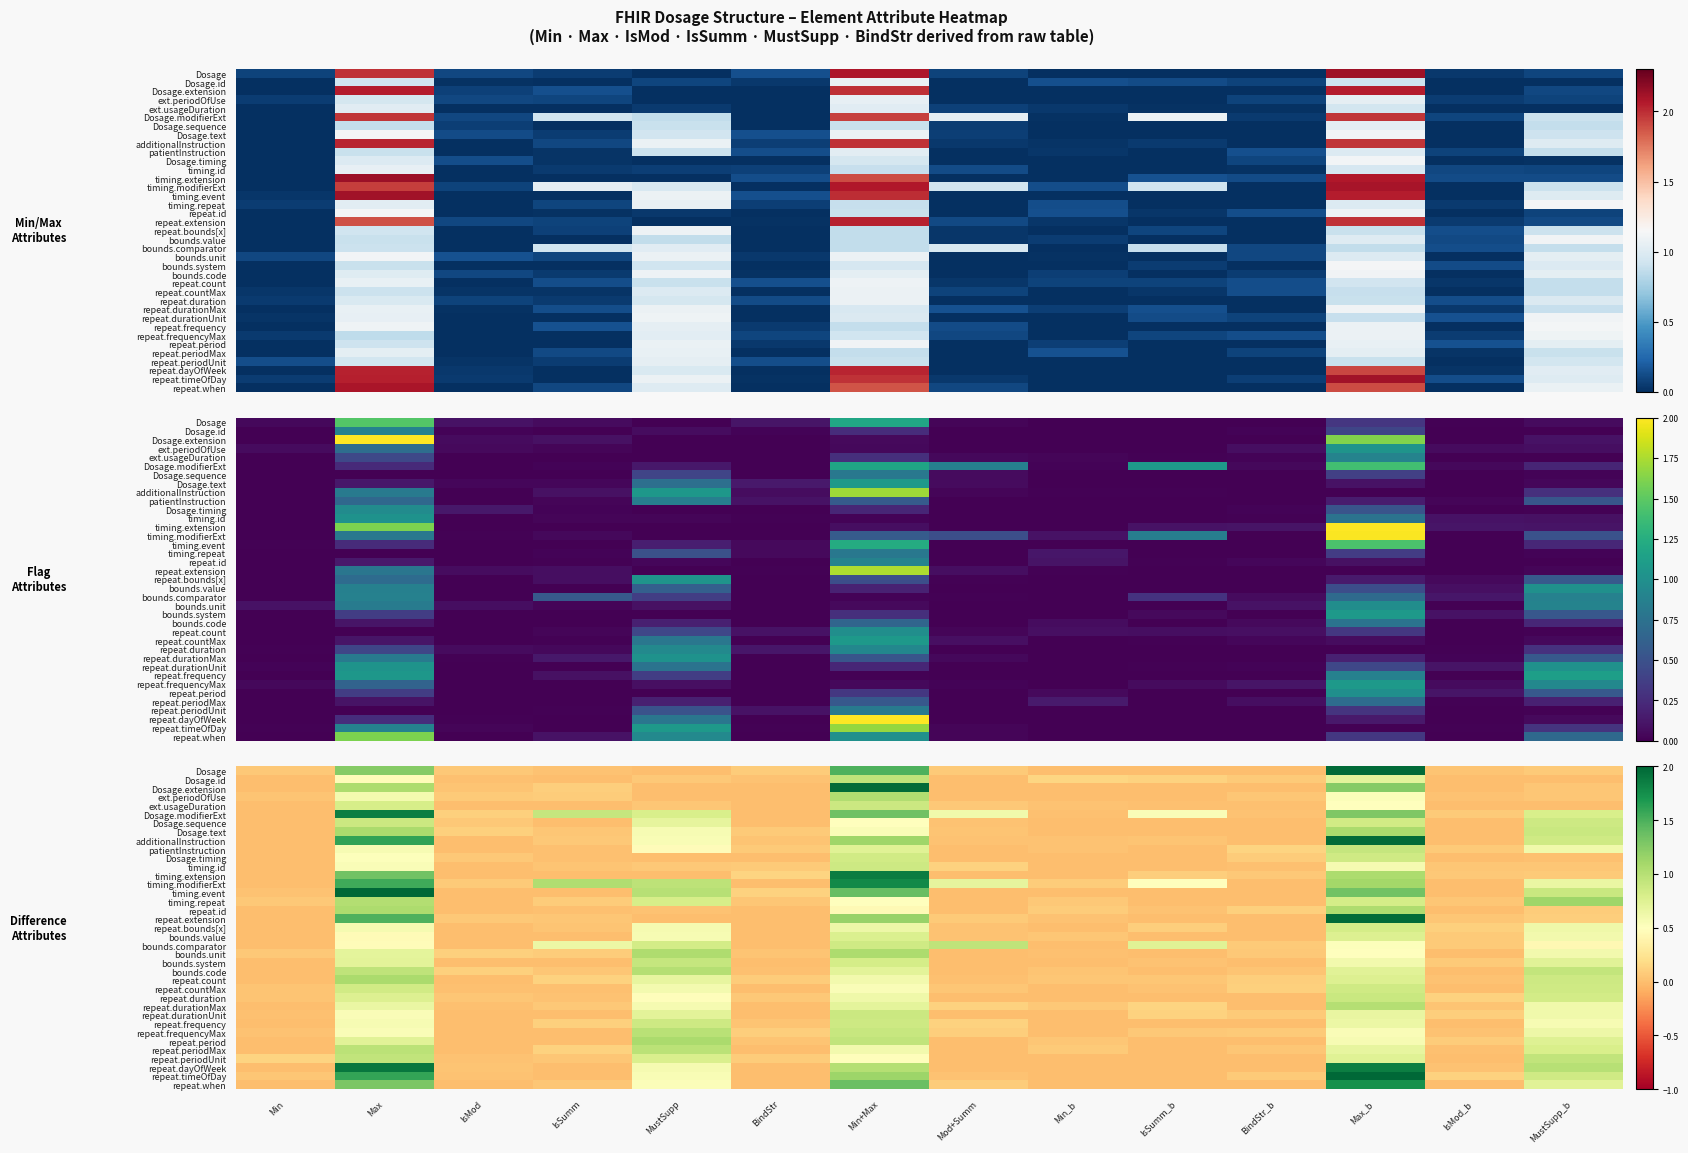

Is the value of repeat.when at IsSumm greater than the value of timing.repeat at MustSupp_b?

No